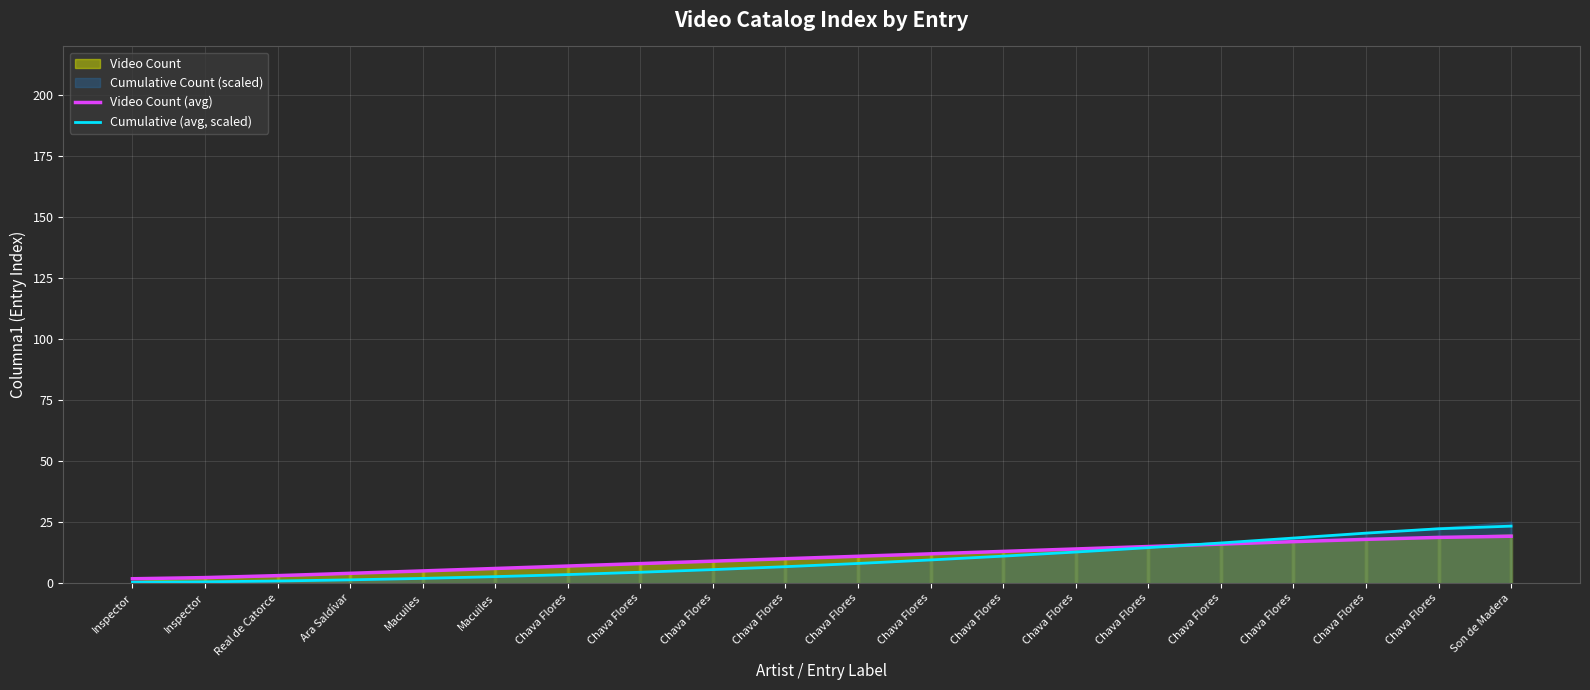

At which category is the sum across all series the highest?

Son de Madera